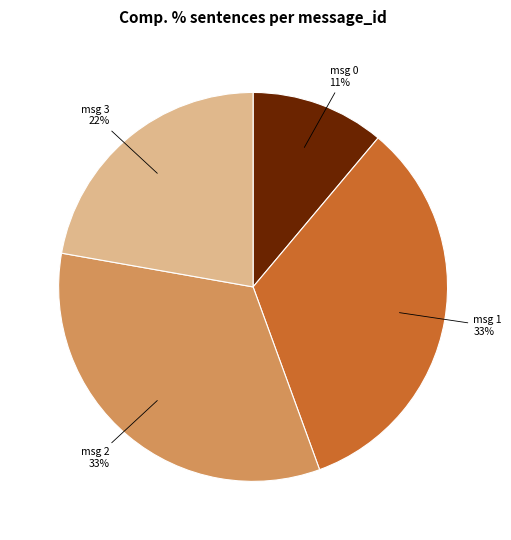

To the nearest percent, what is the difference between the largest and smallest slice percentages?

22%